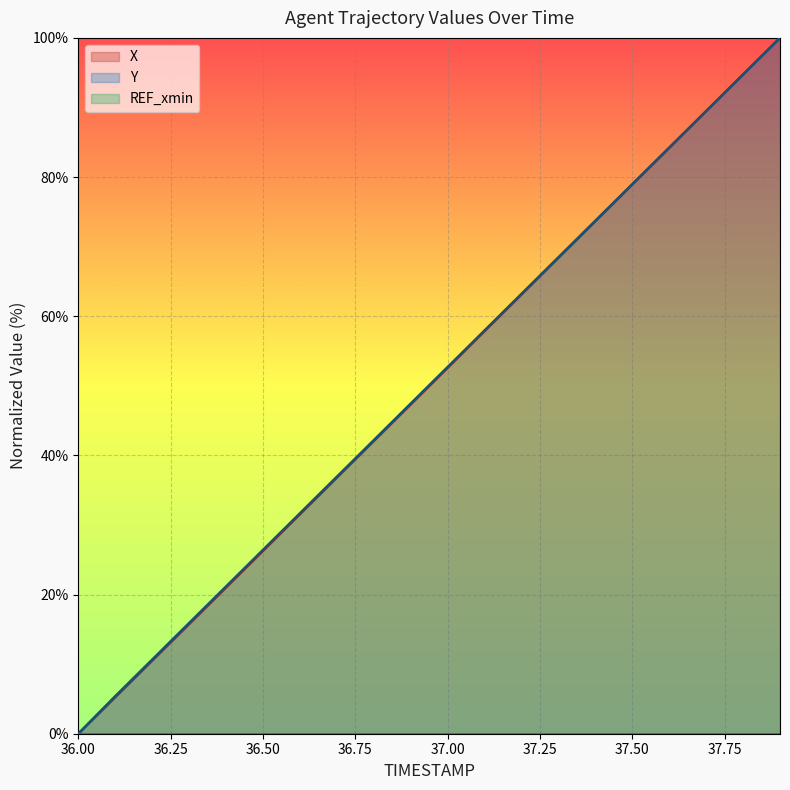

List the labels in order of Y value, smallest first.

36.0, 36.1, 36.2, 36.3, 36.4, 36.5, 36.6, 36.7, 36.8, 36.9, 37.0, 37.1, 37.2, 37.3, 37.4, 37.5, 37.6, 37.7, 37.8, 37.9